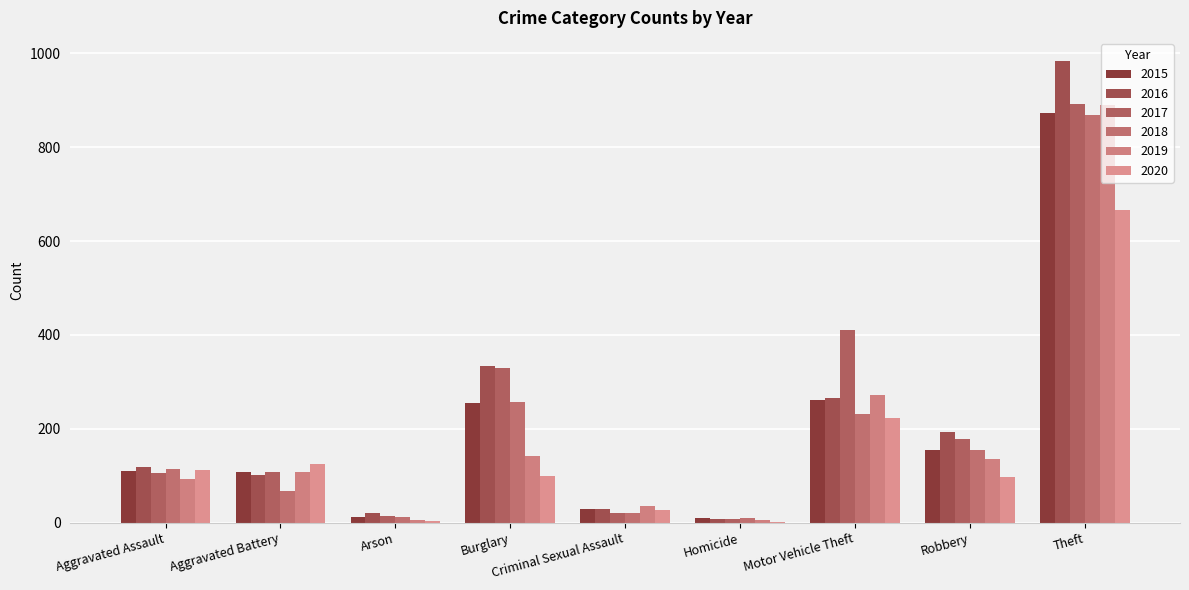

What is the sum of all 2015 values?

1811